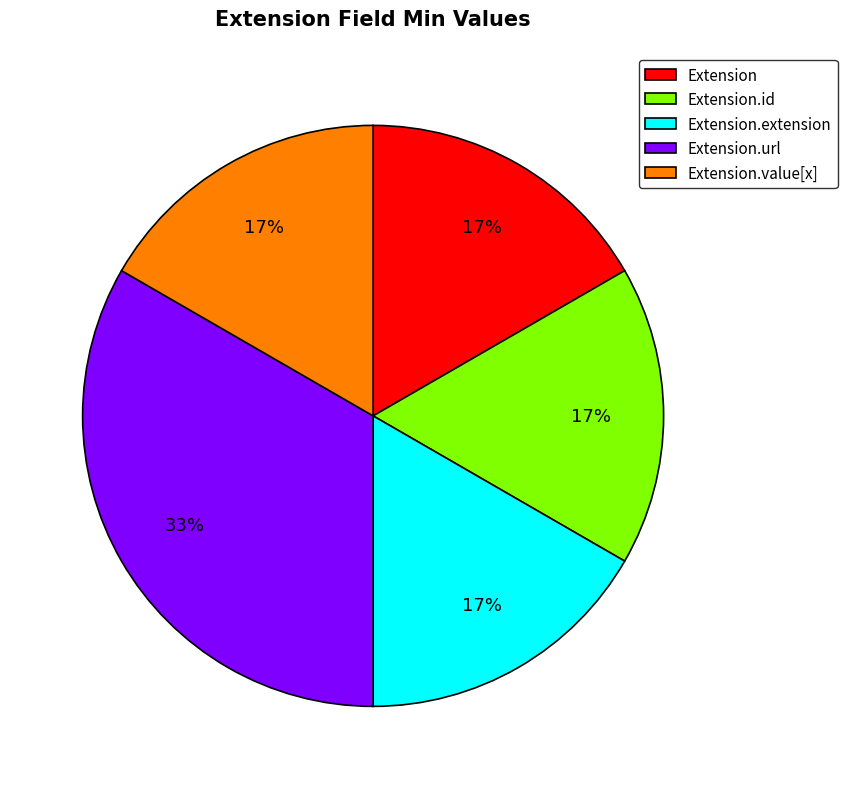

Is there a majority slice in this chart?

No